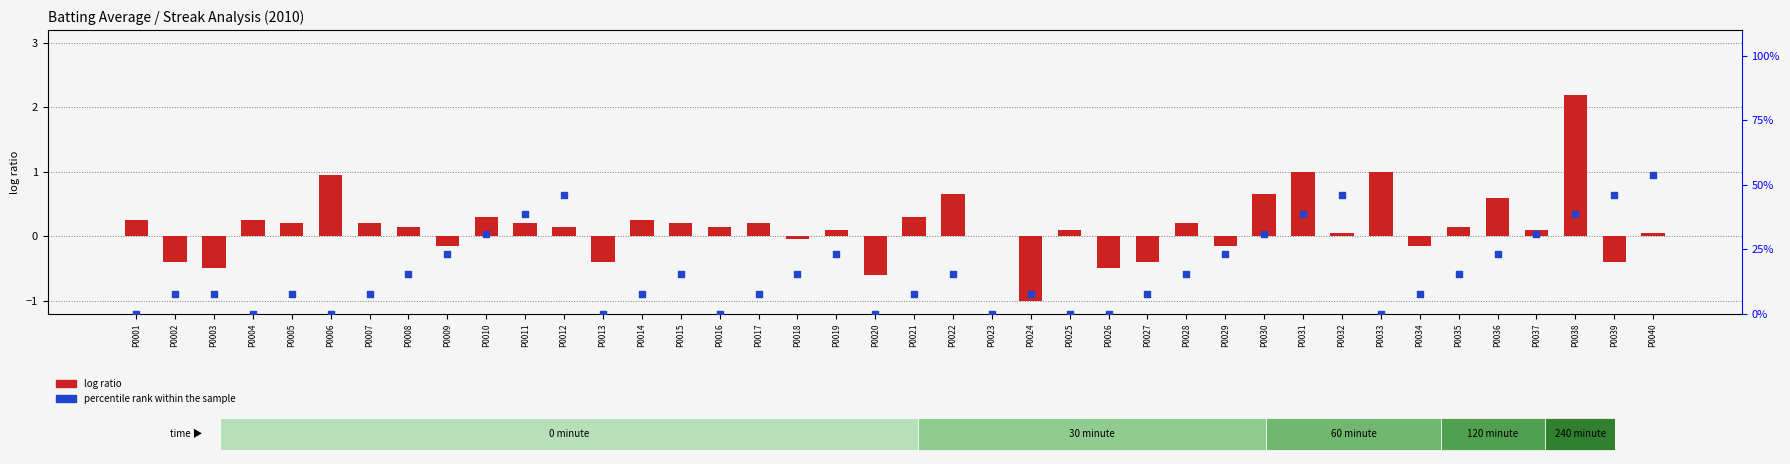

Which series contains the lowest Y value?

log ratio